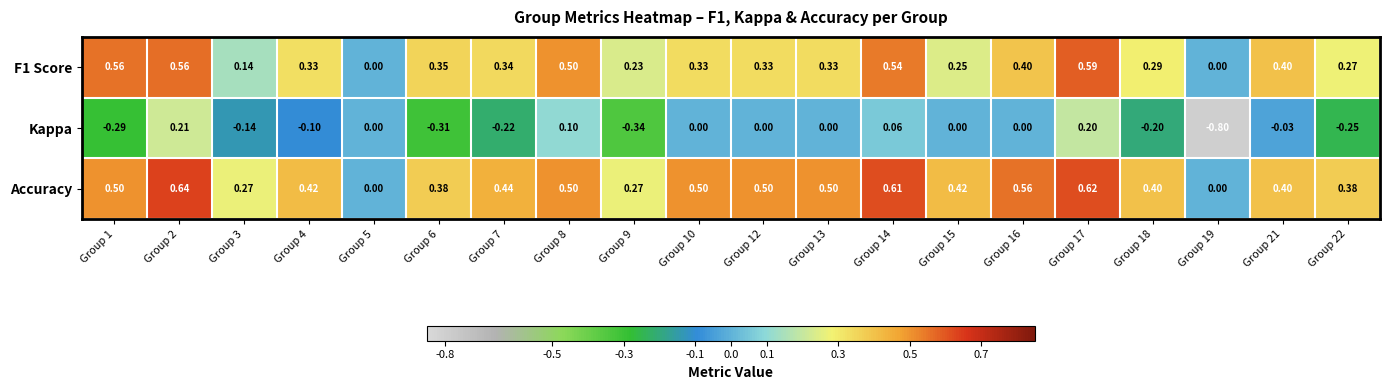

Which series has the widest spread of values?

Kappa